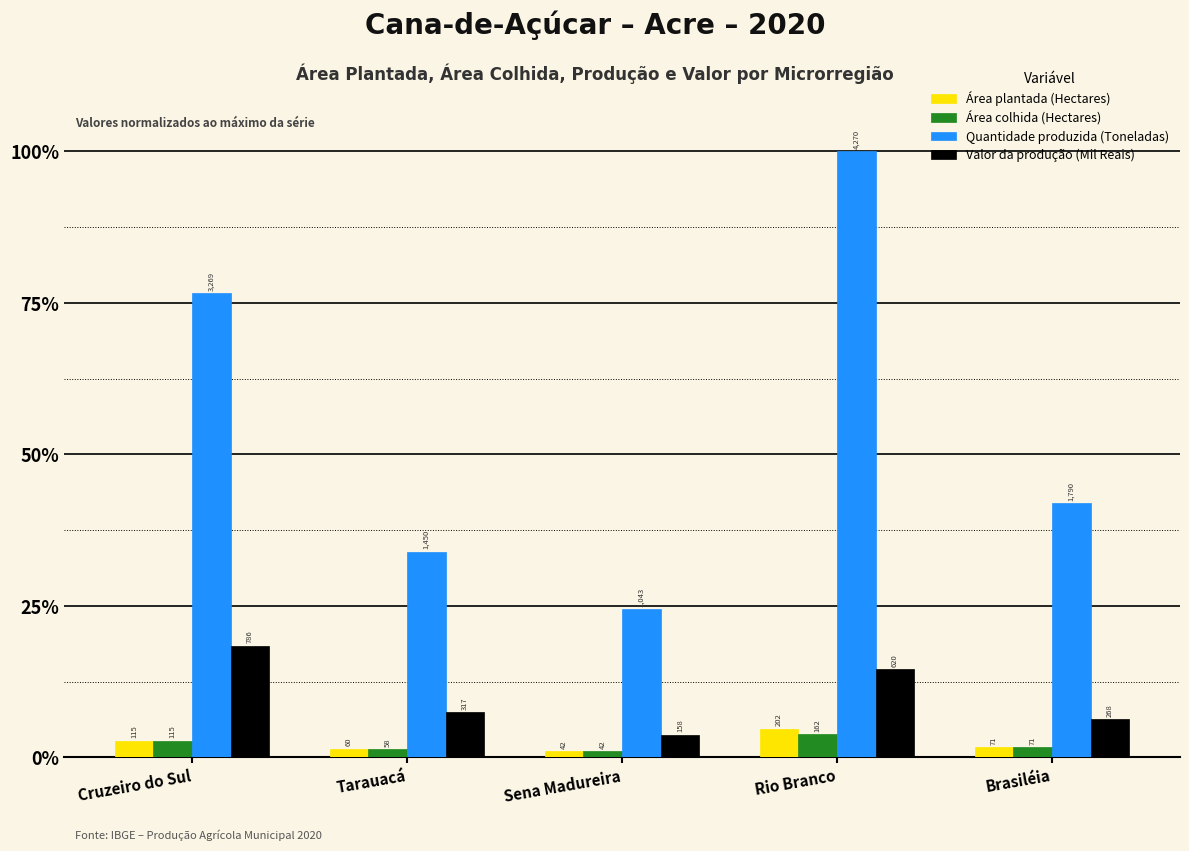

Are the bars grouped side by side (vs. stacked)?

Yes